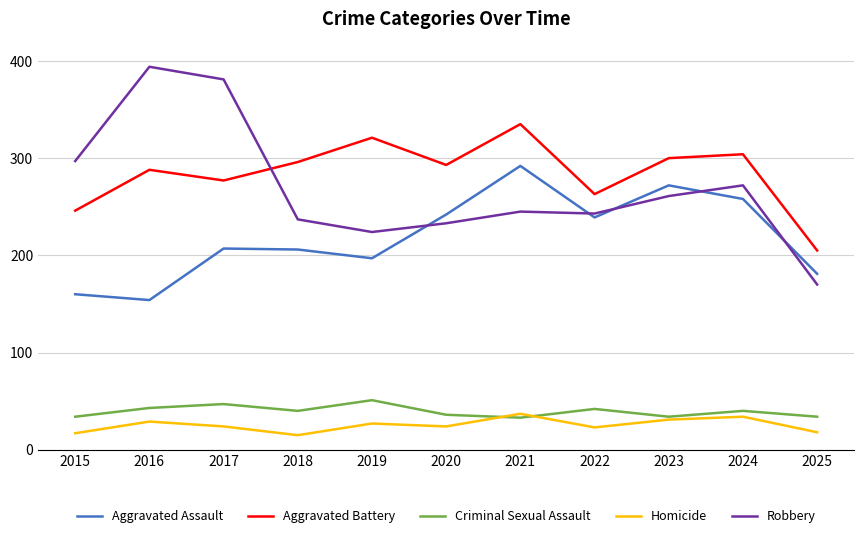

Rank the series at 2021 from highest to lowest value.

Aggravated Battery, Aggravated Assault, Robbery, Homicide, Criminal Sexual Assault